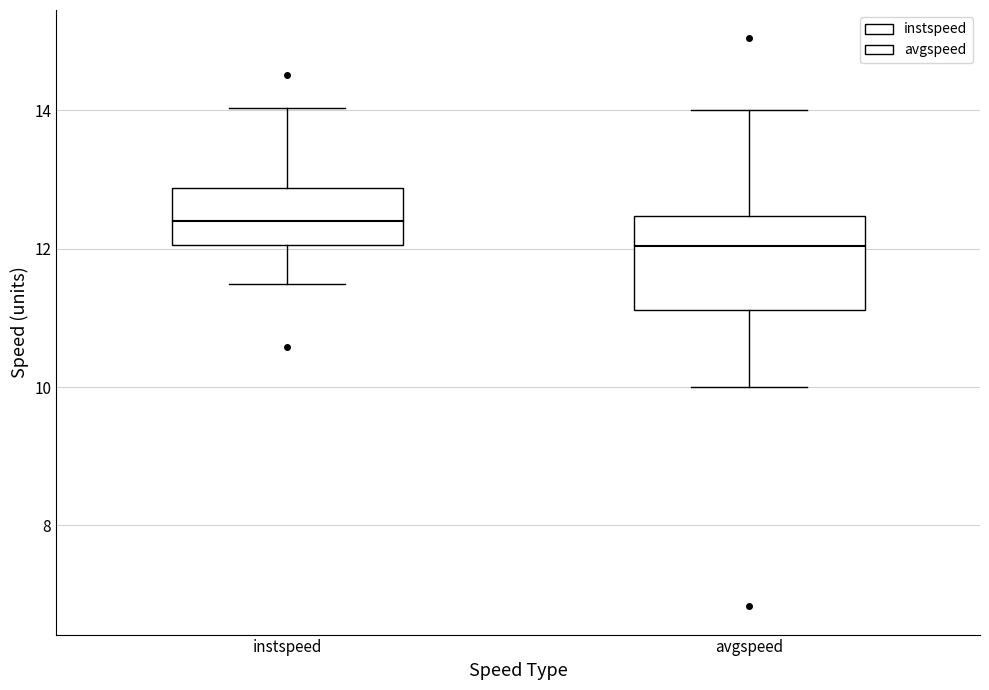

Comparing the boxes themselves (not the whiskers), which one is the tallest?

avgspeed